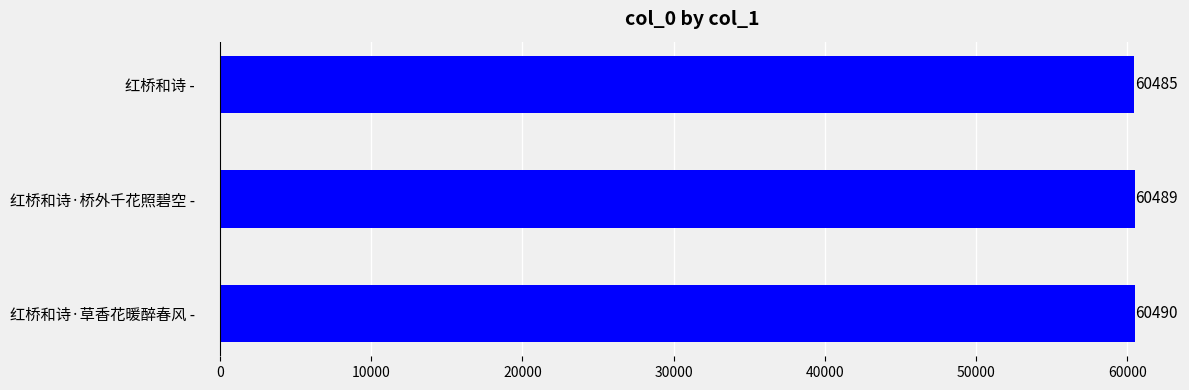

Count the number of data series in this chart.

1